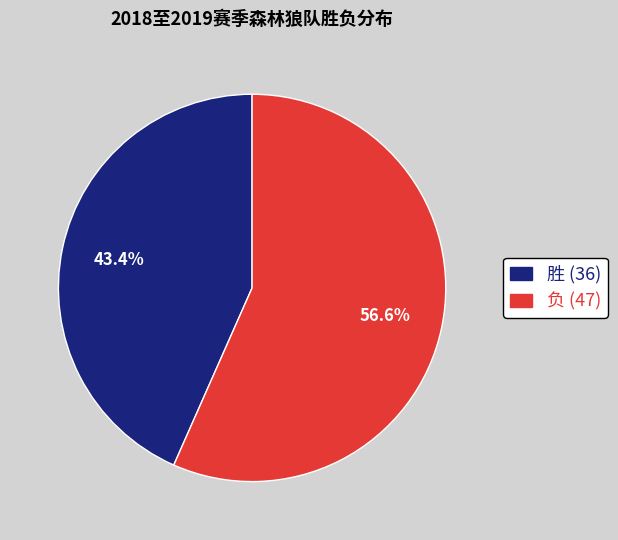

To the nearest percent, what portion does 胜 represent?

43%